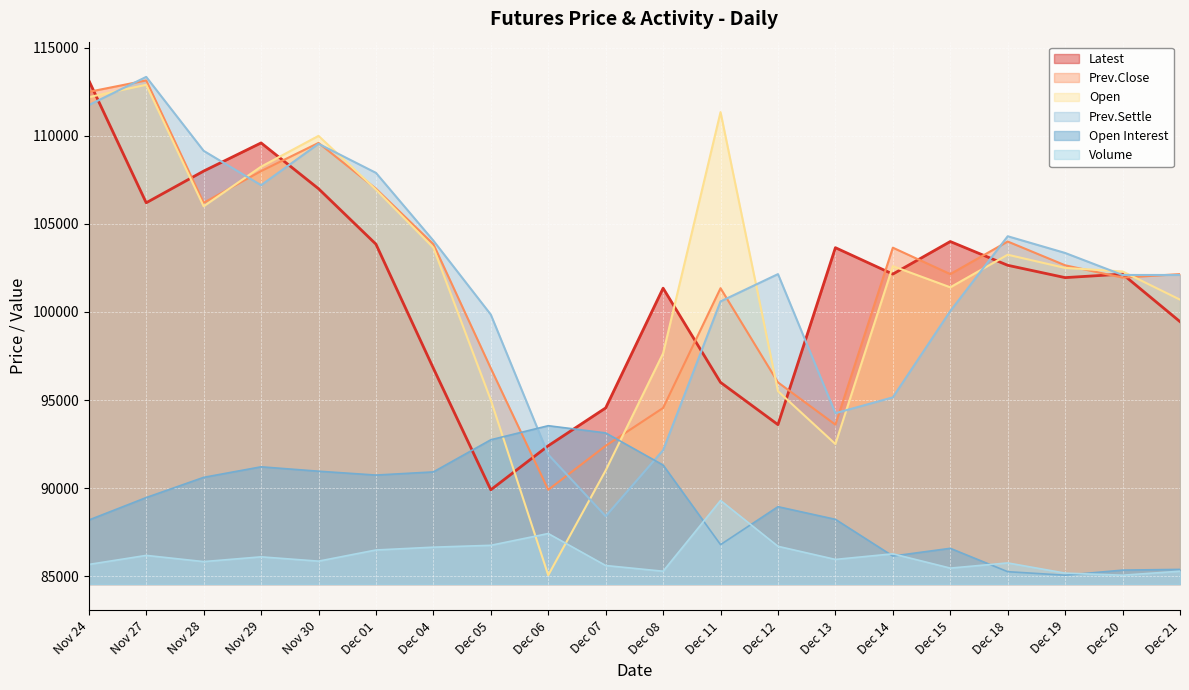

What is the label of the 16th point from the right?

Nov 30